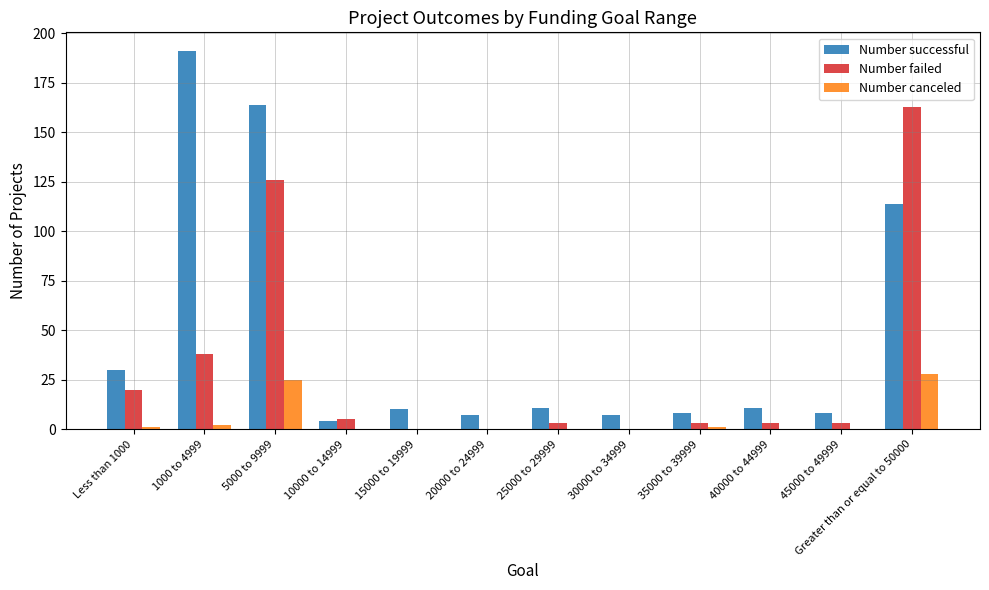

Reading left to right, list all the values displayed in this chart.

Number successful: 30	191	164	4	10	7	11	7	8	11	8	114
Number failed: 20	38	126	5	0	0	3	0	3	3	3	163
Number canceled: 1	2	25	0	0	0	0	0	1	0	0	28